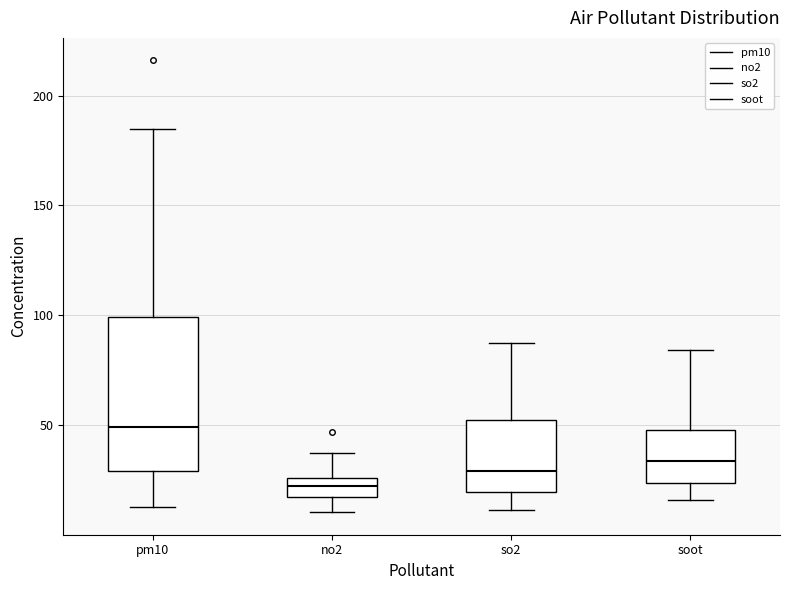

Where is the lower edge of the box for so2 on the y-axis? The values are not printed on the chart, so give them approximately, as read against the axis.

20